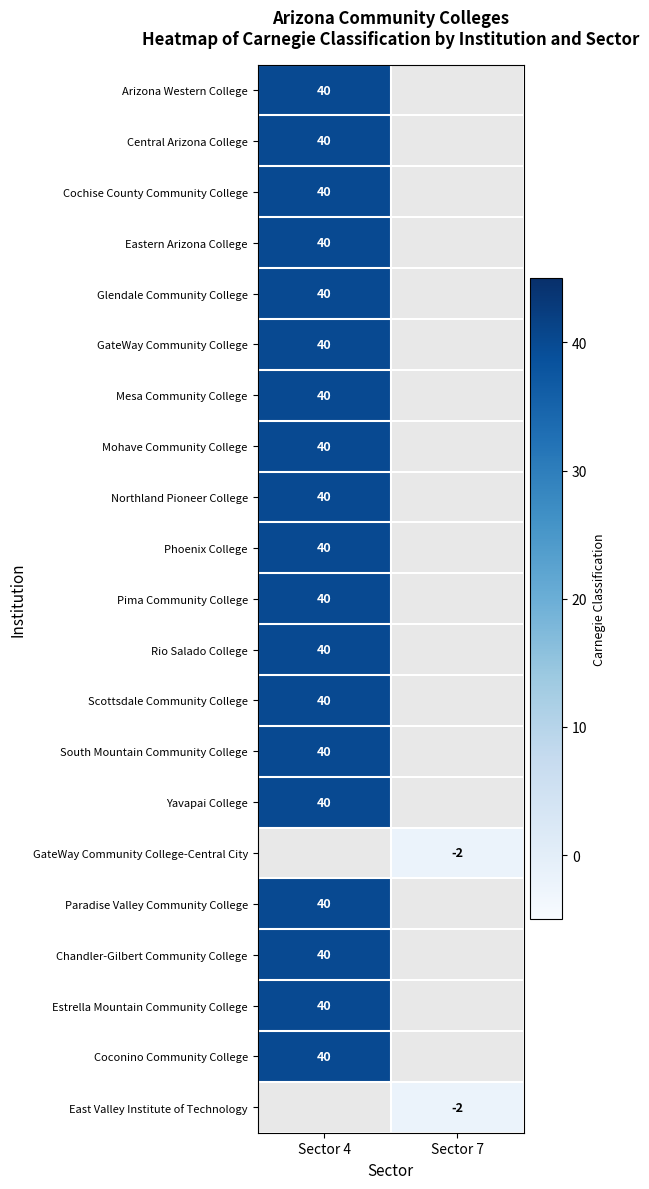

How many distinct data groups are displayed?

21